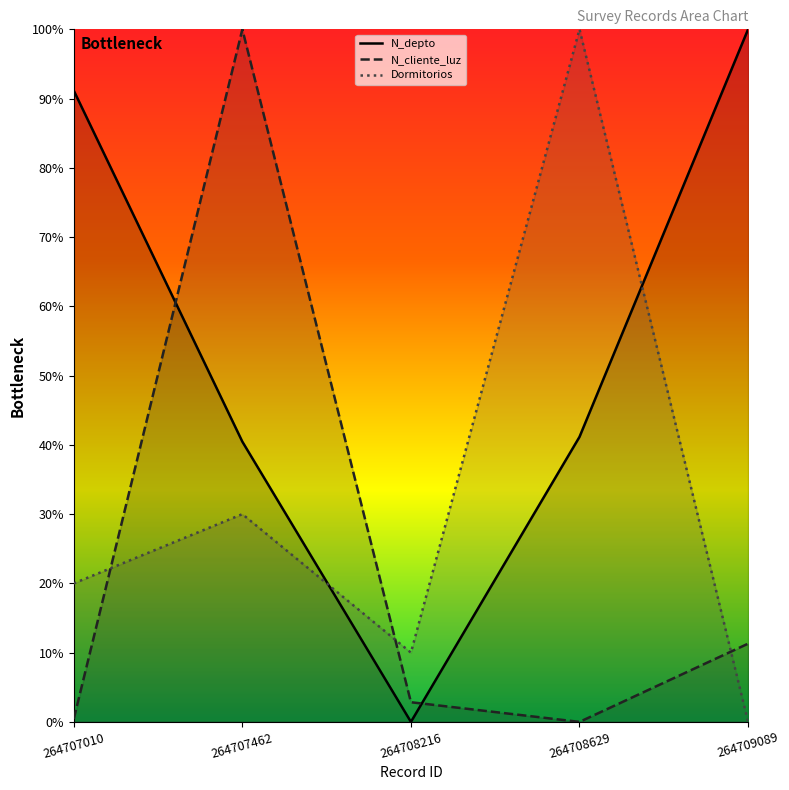

The value of N_cliente_luz at 264708629 is -50.7. True or false?

False